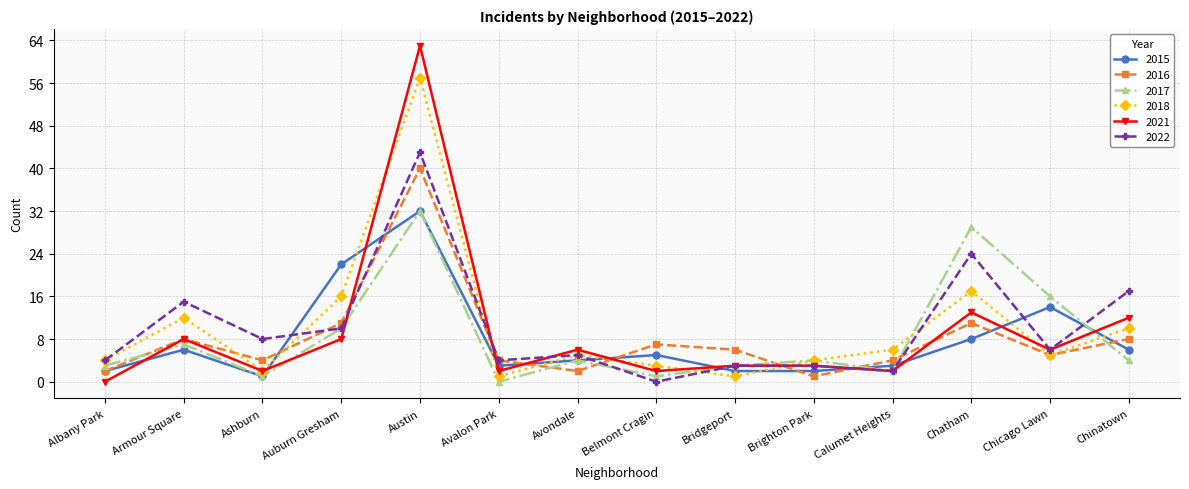

At how many categories does at least one series exceed 61?

1